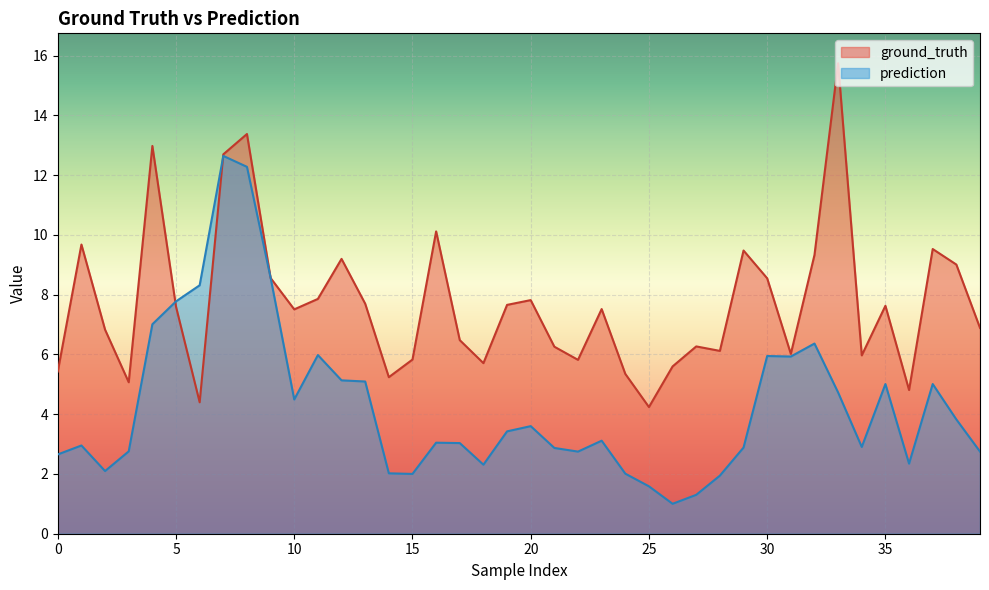

Is it true that prediction equals 8.5 at 7?

False